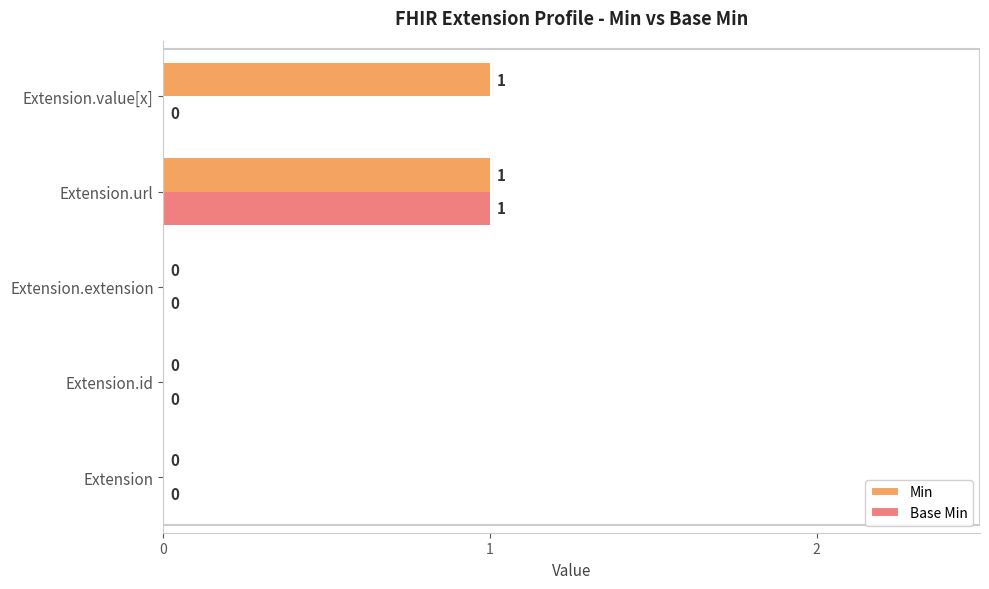

At which category is the sum across all series the highest?

Extension.url